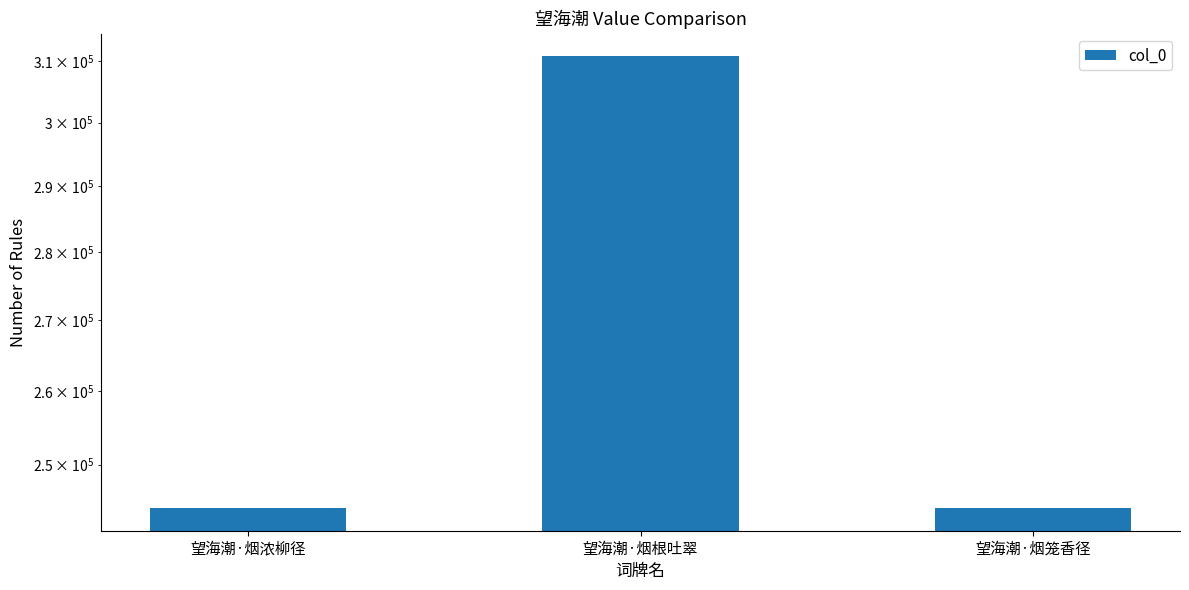

What is the value of the 2nd bar from the left?

310797